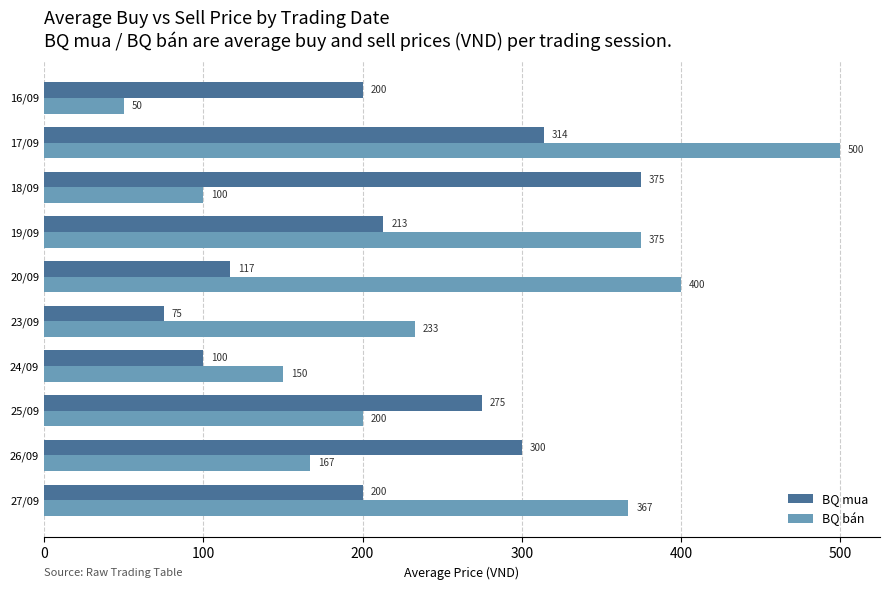

True or false: BQ mua has a value of 75 at 23/09.

True